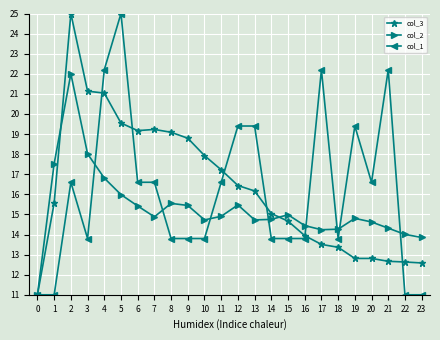

Rank the series by their average value, from highest to lowest.

col_3, col_1, col_2